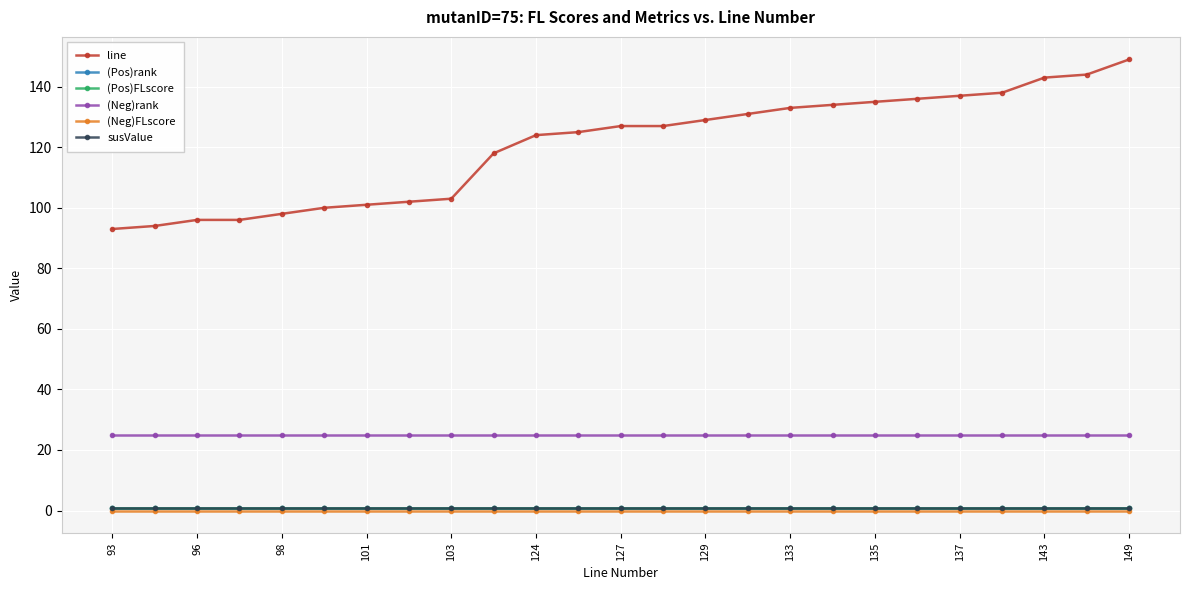

List the series in order of their peak value, lowest first.

(Neg)FLscore, (Pos)rank, (Pos)FLscore, susValue, (Neg)rank, line